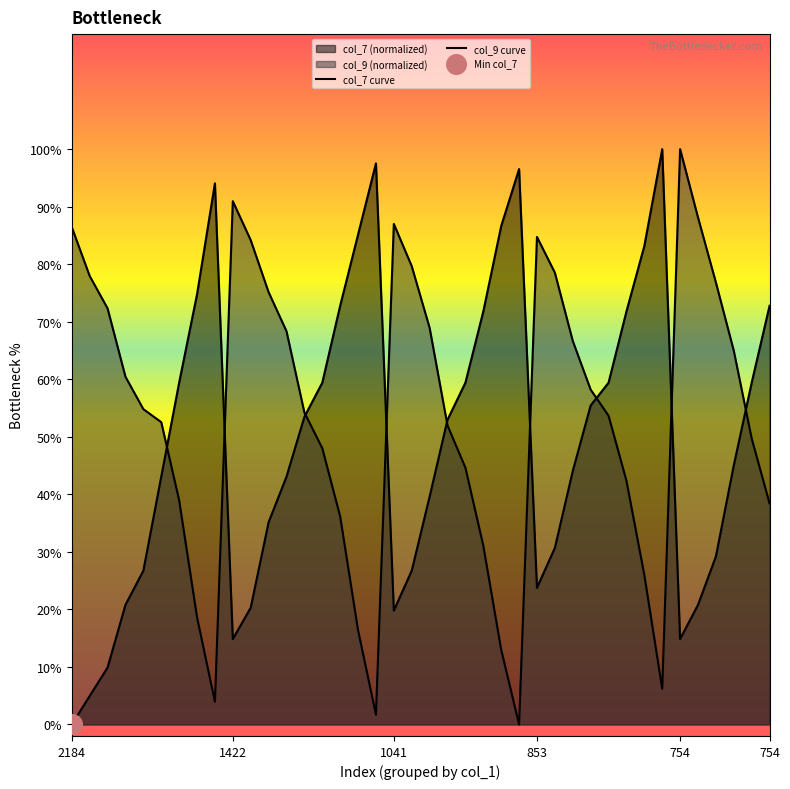

Which series contains the lowest Y value?

col_7 curve